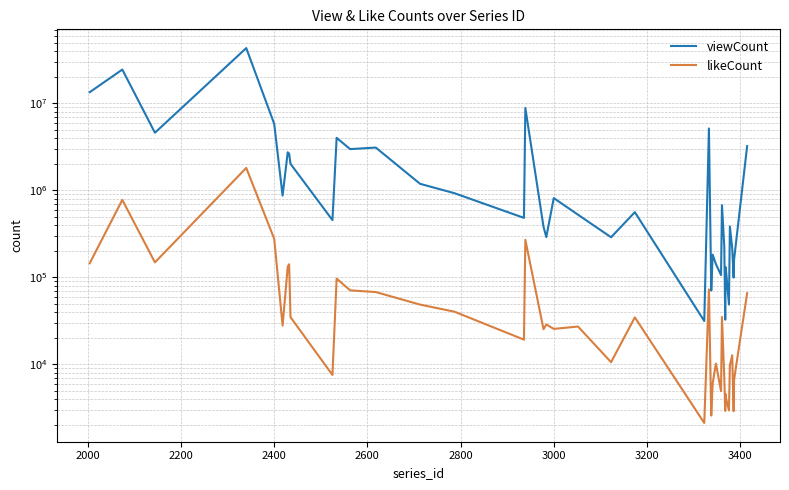

Is the value of viewCount at 13 greater than the value of likeCount at 35?

Yes